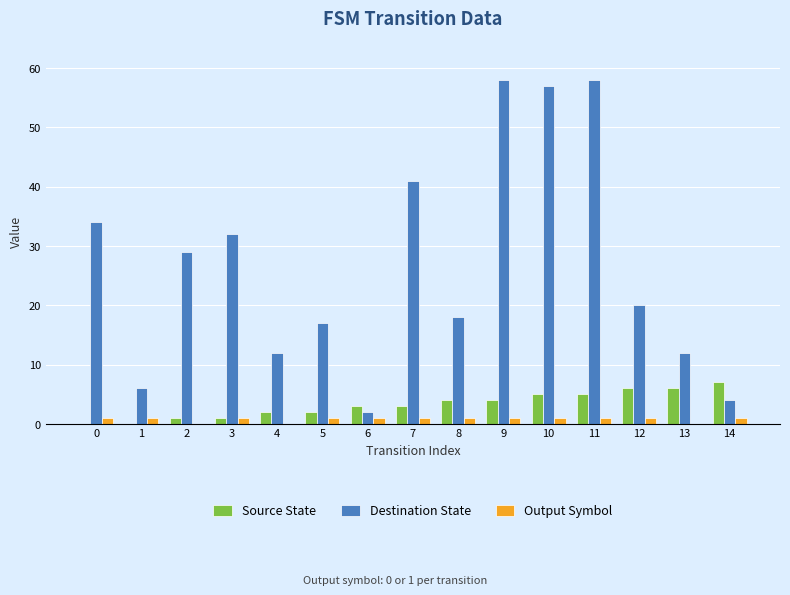

The value of Source State at 12 is 2. True or false?

False